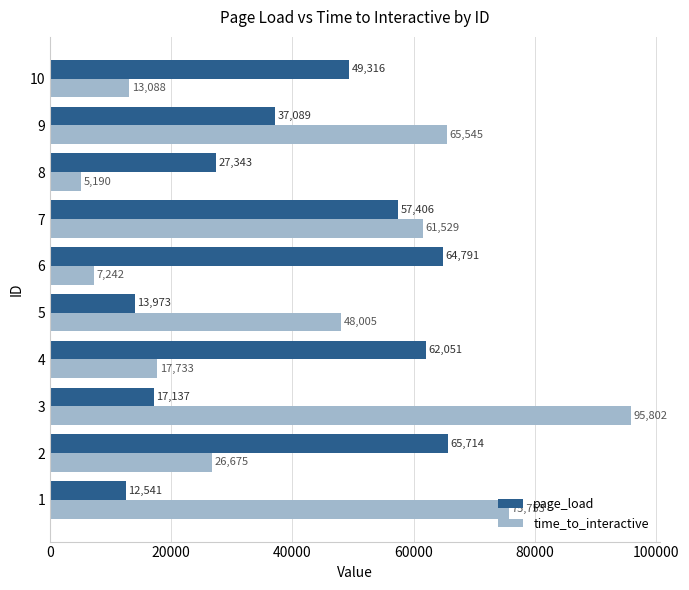

Which series has the largest total across all categories?

time_to_interactive